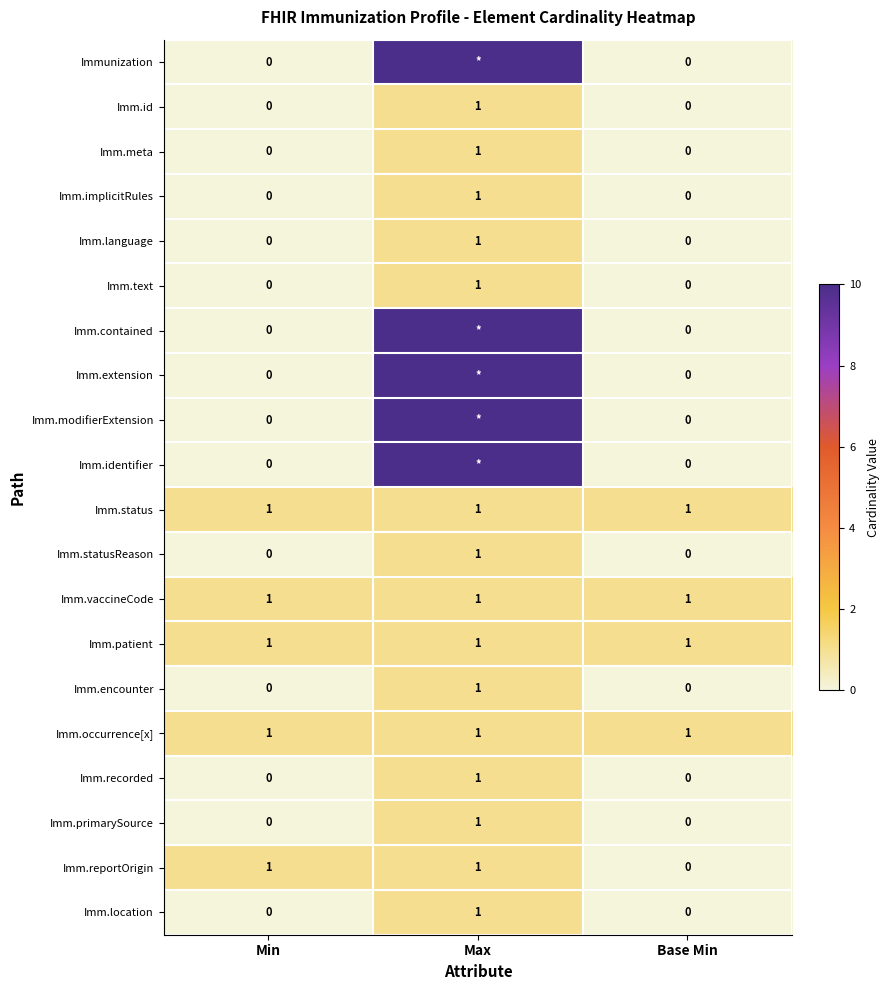

At which category is the sum across all series the highest?

Max